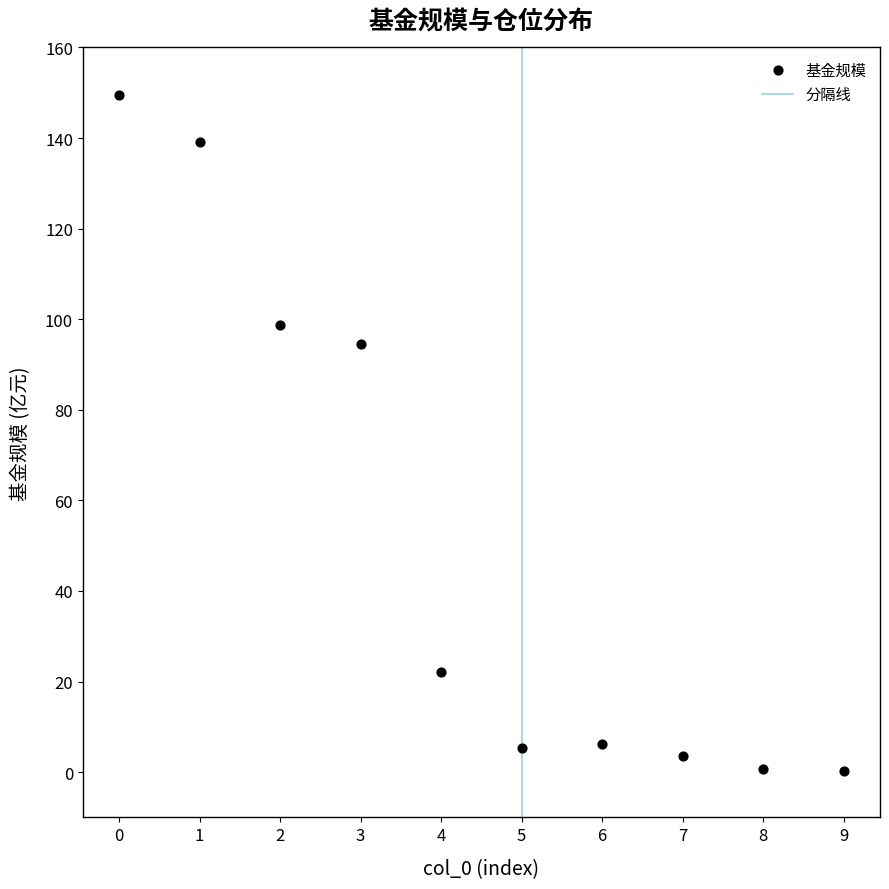

What is the average Y value?

52.0